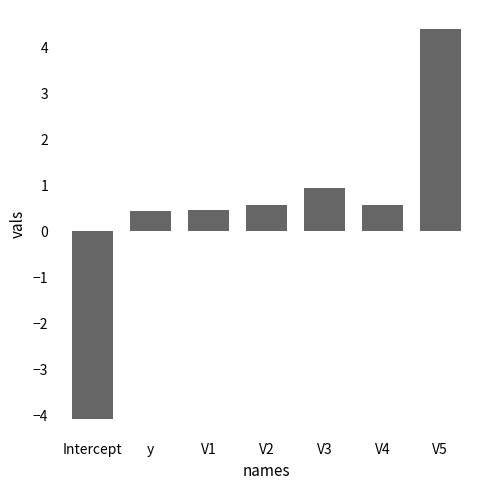

How many positive values are there?

6